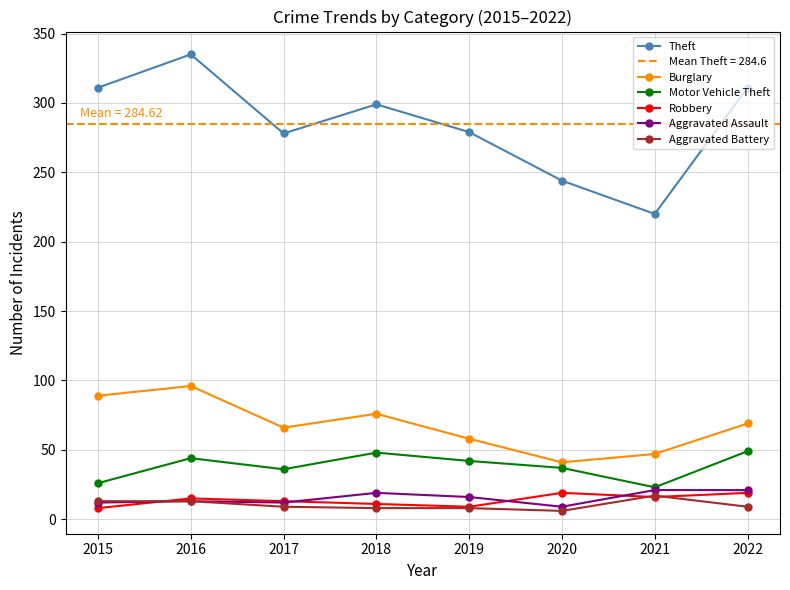

Reading left to right, list all the values displayed in this chart.

Theft: 311	335	278	299	279	244	220	311
Burglary: 89	96	66	76	58	41	47	69
Motor Vehicle Theft: 26	44	36	48	42	37	23	49
Robbery: 8	15	13	11	9	19	16	19
Aggravated Assault: 12	13	12	19	16	9	21	21
Aggravated Battery: 13	13	9	8	8	6	17	9